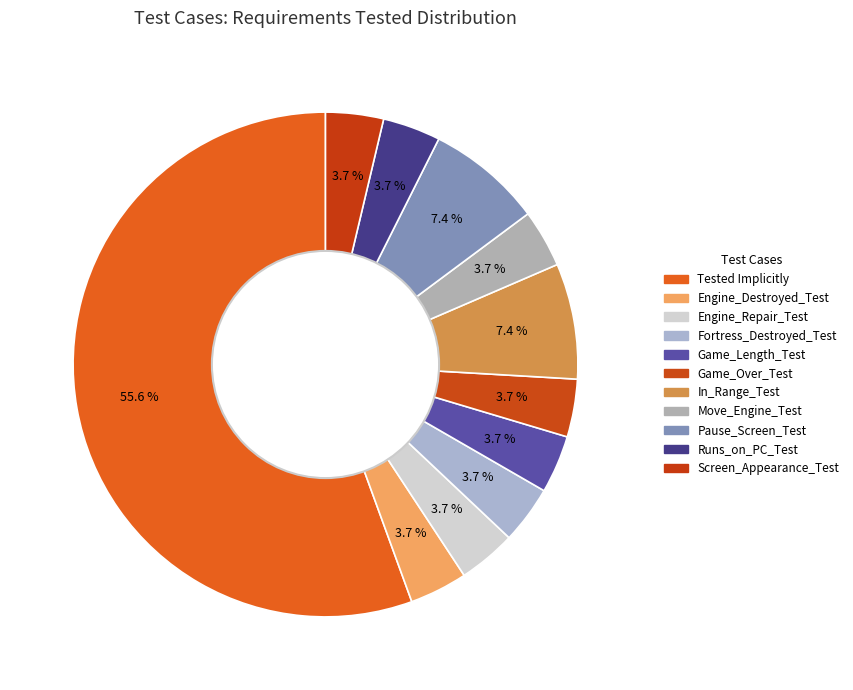

How many slices are in this pie chart?

11